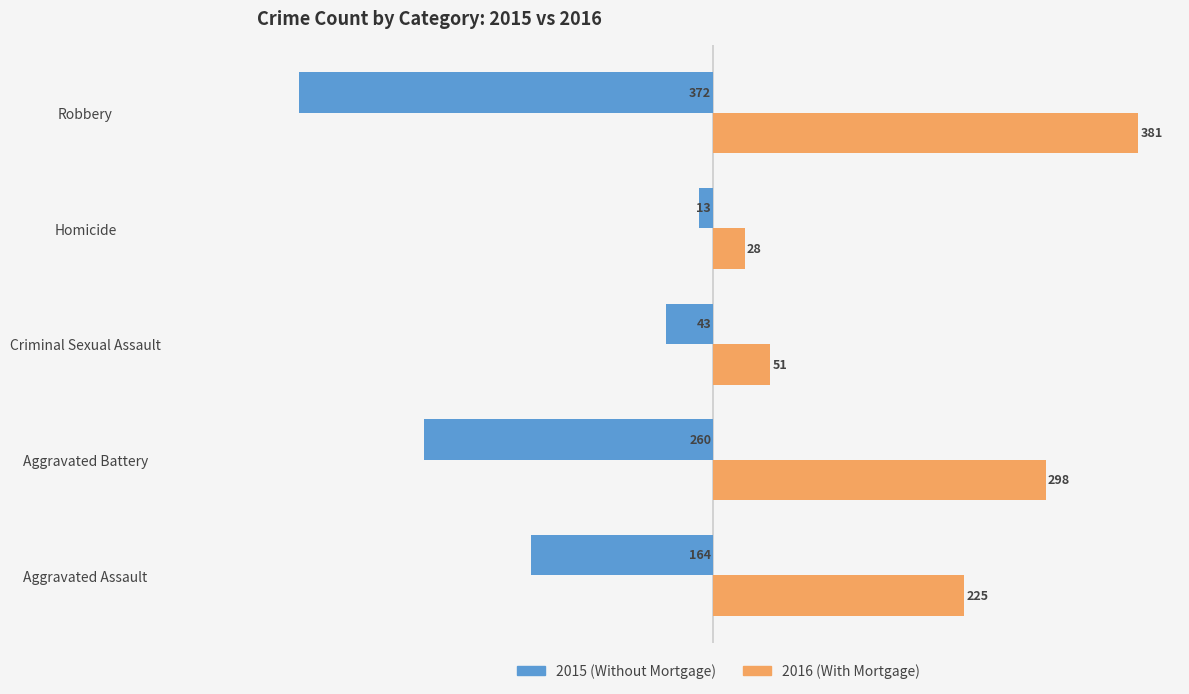

How many values in the 2015 (Without Mortgage) series are below -164?

2